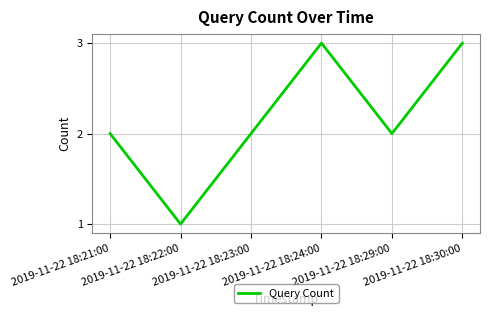

Between 2019-11-22 18:29:00 and 2019-11-22 18:22:00, which is larger?

2019-11-22 18:29:00